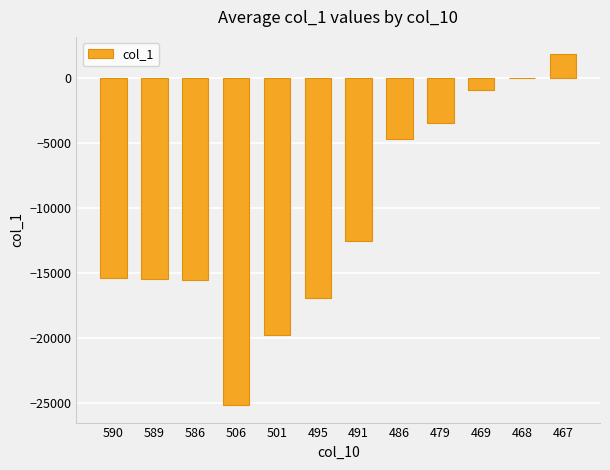

What is the sum of all values?

-128133